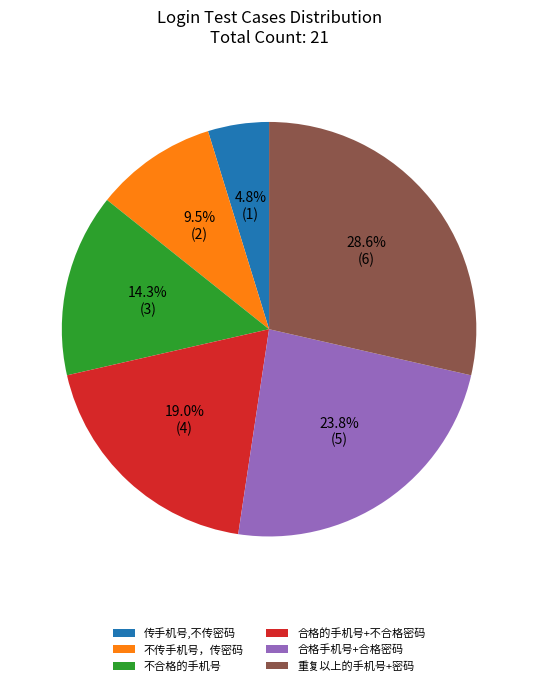

Count the number of slices in the pie.

6